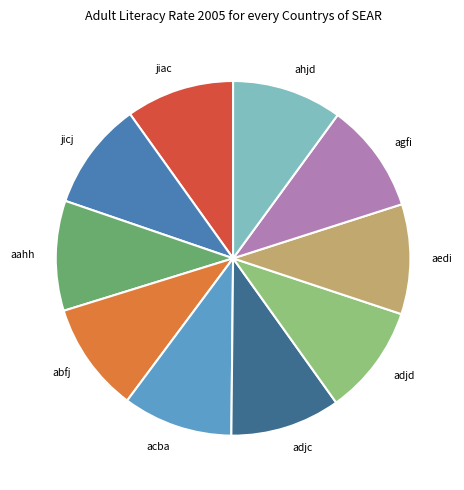

True or false: jiac accounts for 3% of the total.

False